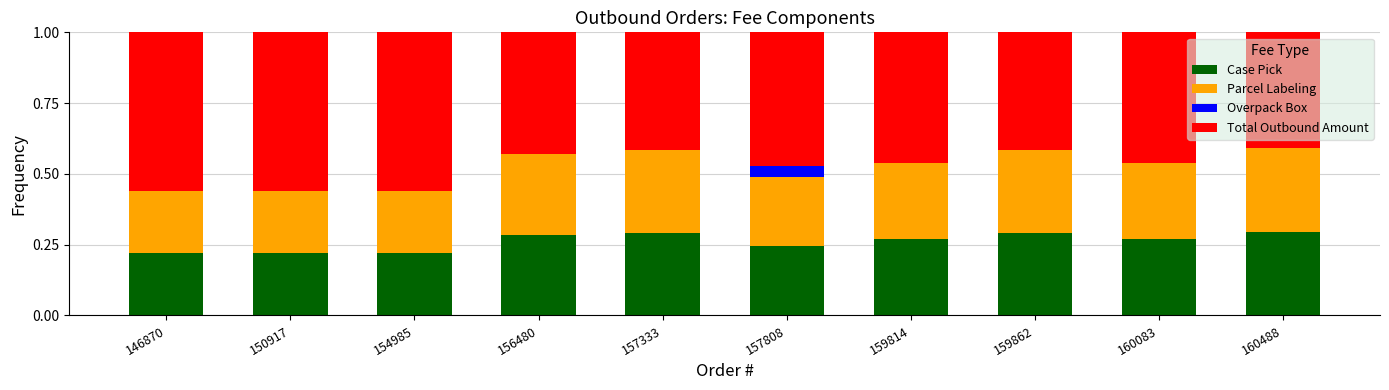

What is the total value across all series at 159862?

1.0